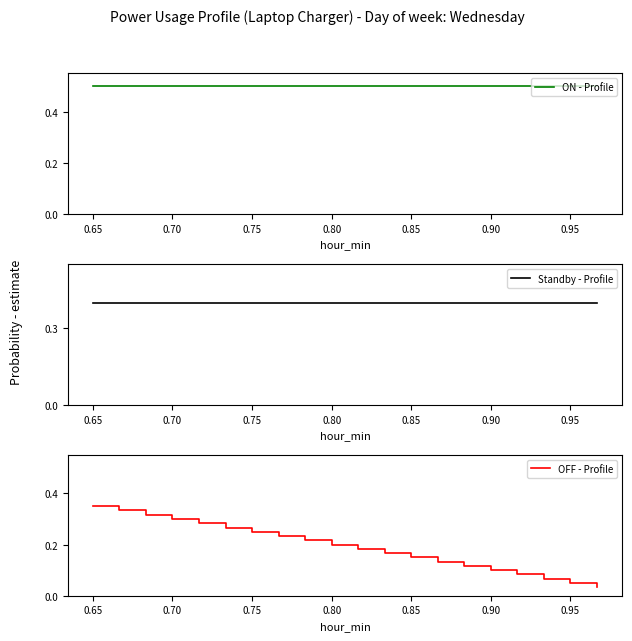

Is it true that OFF - Profile equals 0.0 at 0.95?

False